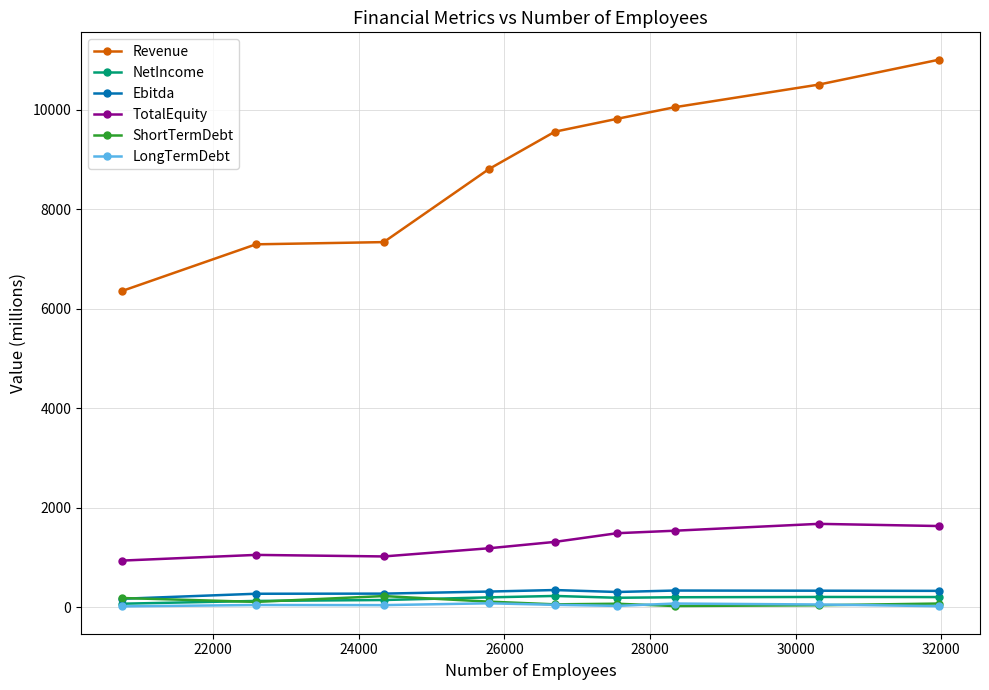

True or false: TotalEquity and Ebitda cross at least once.

False